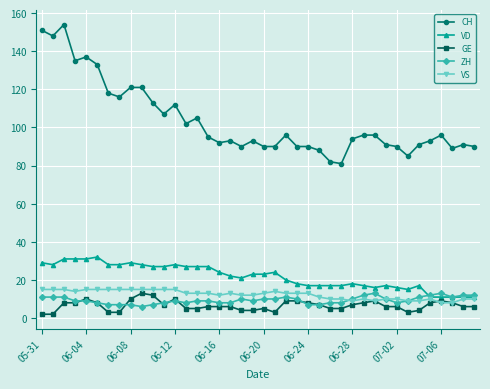

What is the value of the VD point at the 34th from the left?

15